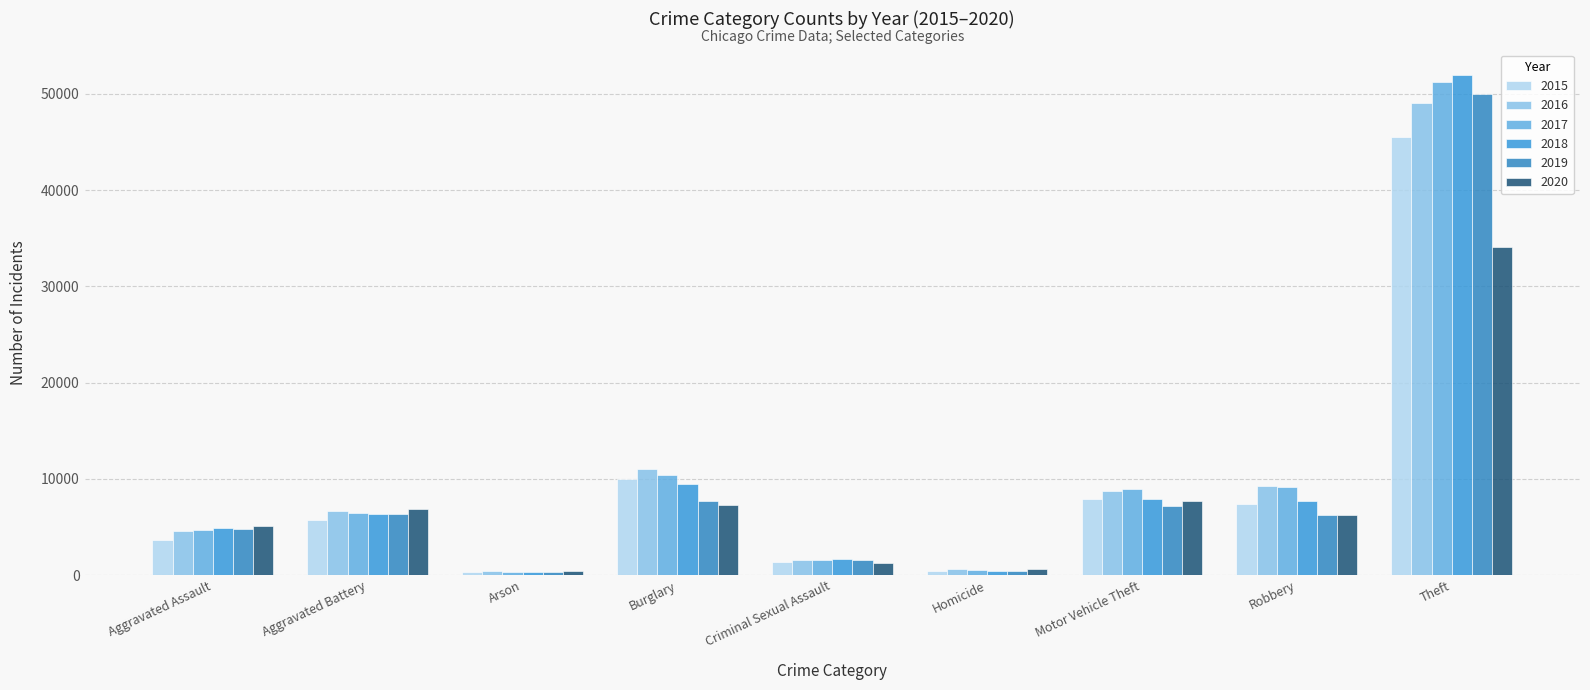

How many bars are there in total?

54